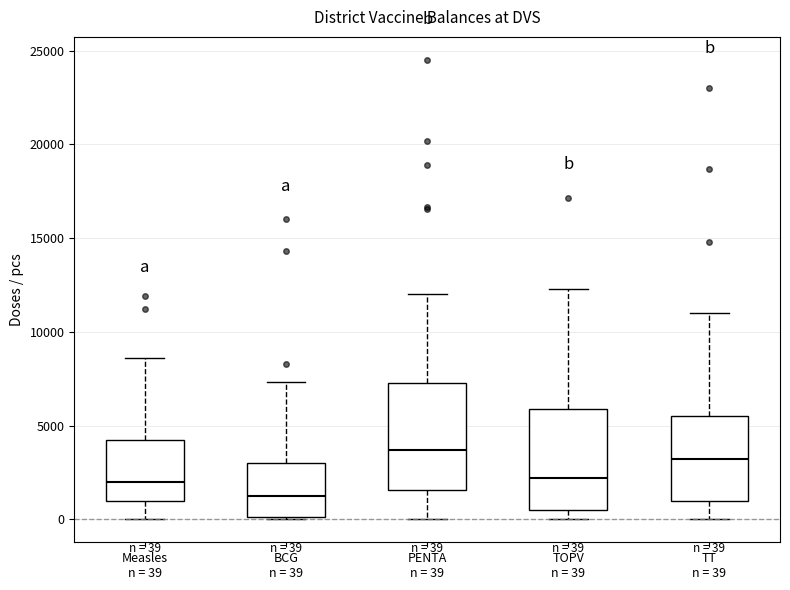

Which box's median line is the highest?

PENTA n = 39